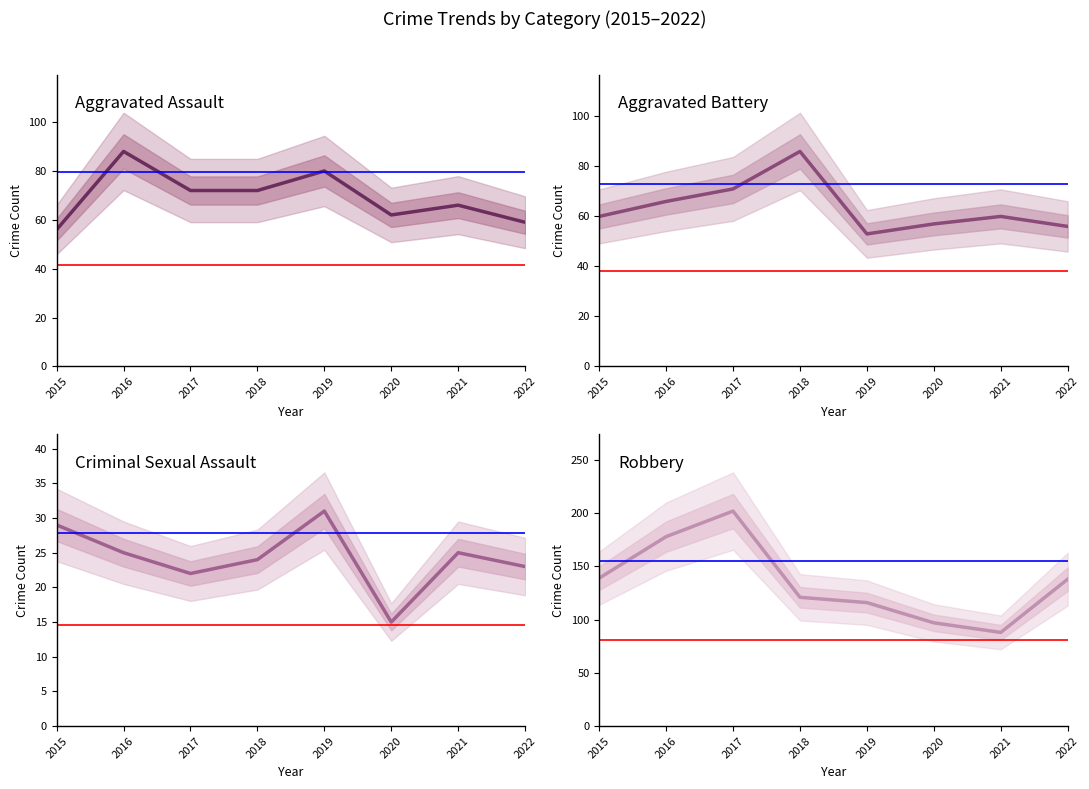

How many interior local valleys does the Robbery series have?

1